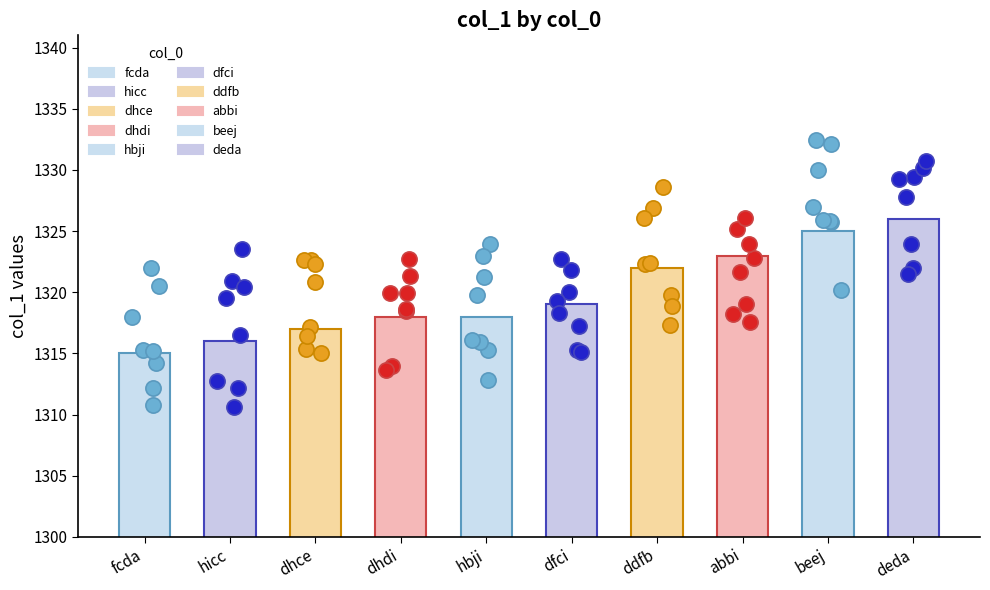

What is the change in value from dhce to beej?

+8